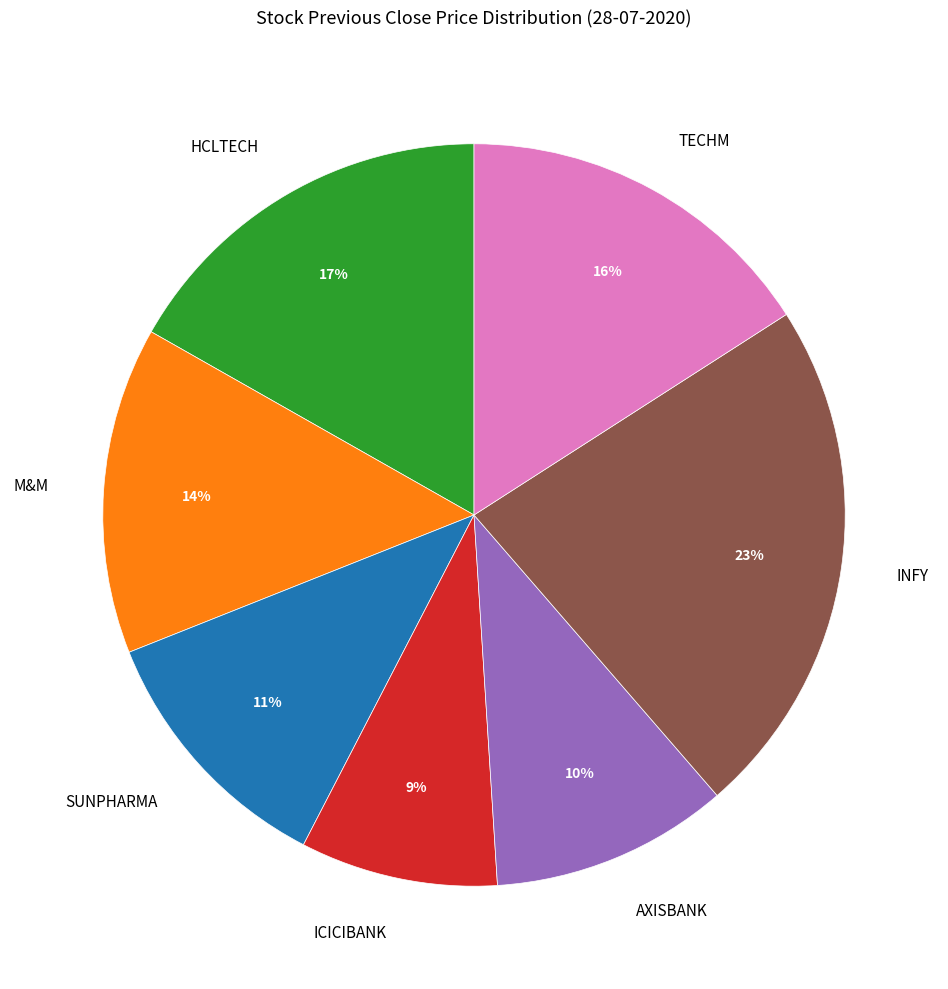

Rank the categories by value from highest to lowest.

INFY, HCLTECH, TECHM, M&M, SUNPHARMA, AXISBANK, ICICIBANK